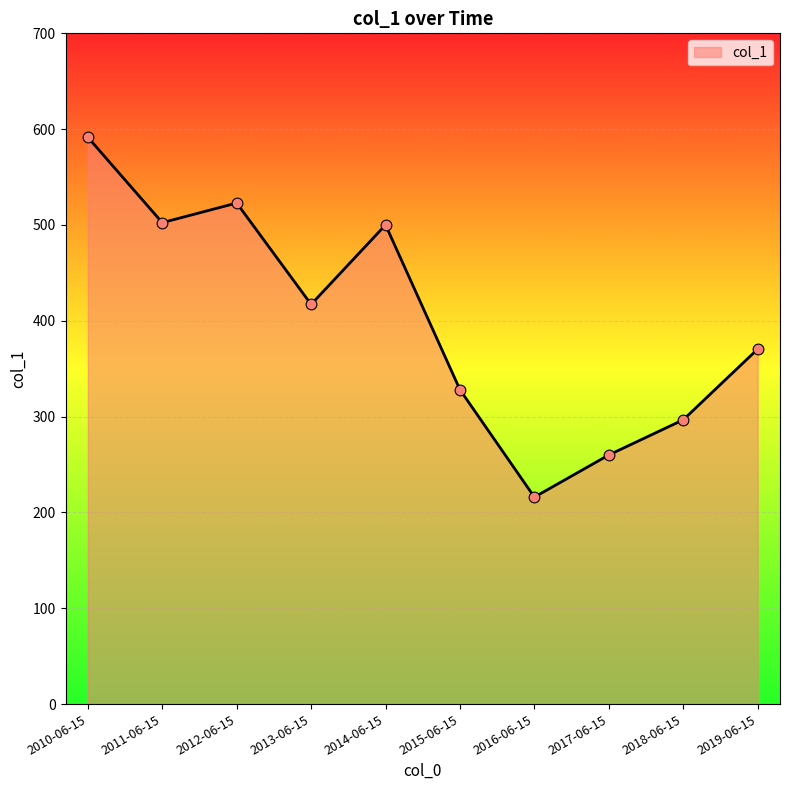

What is the change in value from 2016-06-15 to 2017-06-15?

+44.0